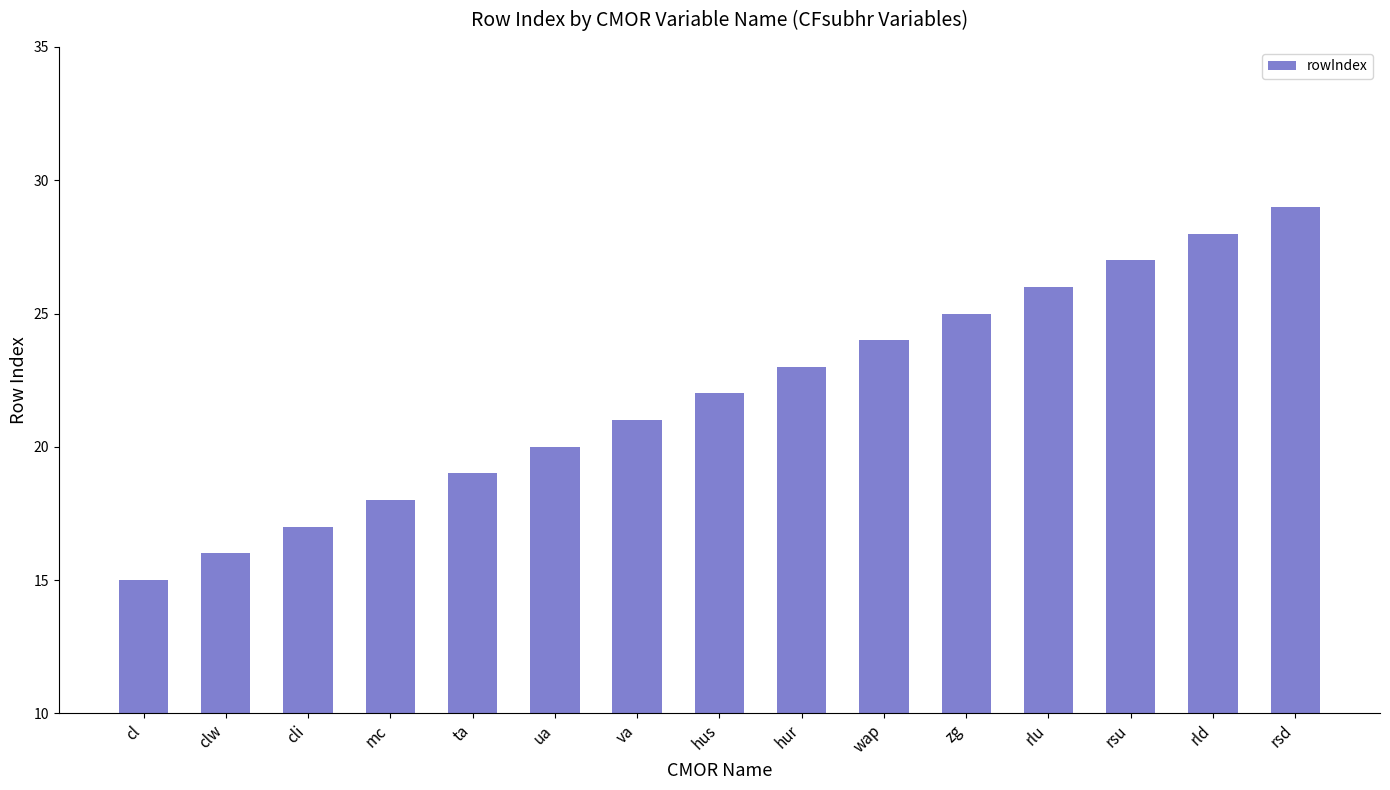

What is the difference between the maximum and second lowest values?

13